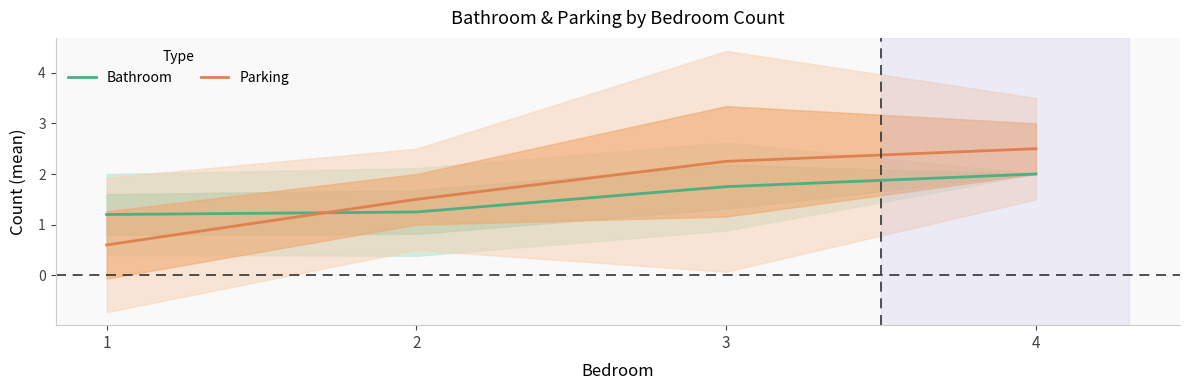

True or false: Bathroom and Parking intersect in this chart.

True